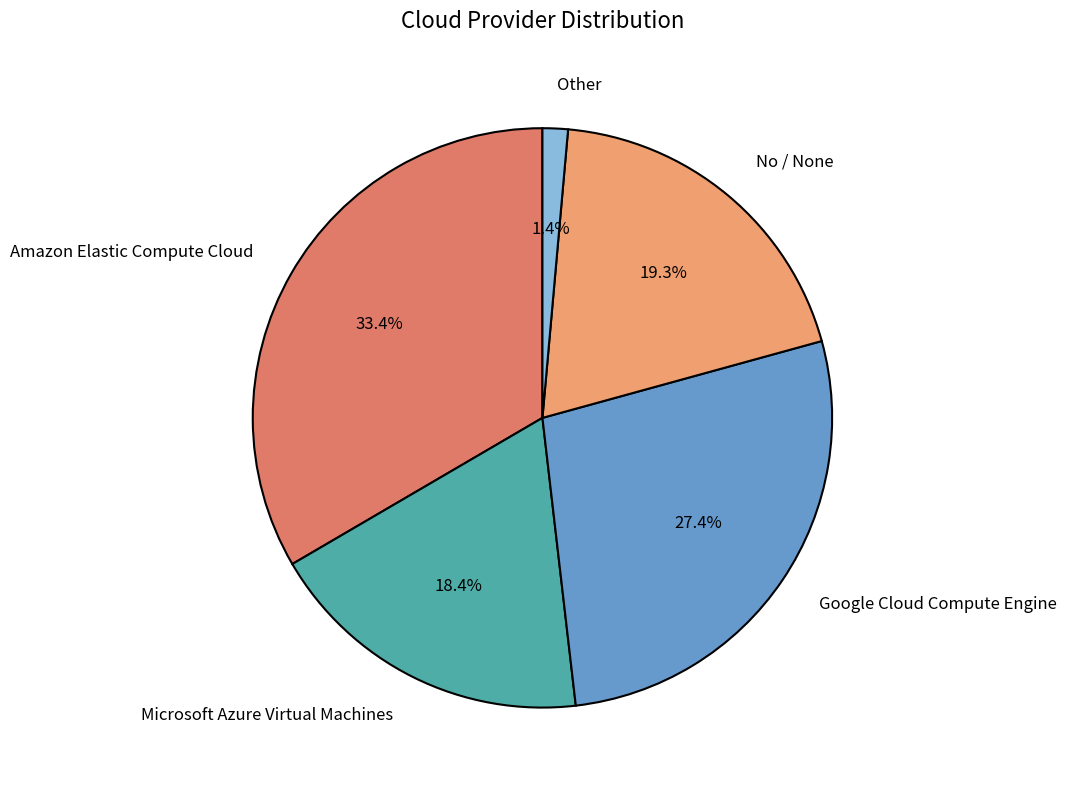

What is the total percentage of Google Cloud Compute Engine and Amazon Elastic Compute Cloud?

60.9%